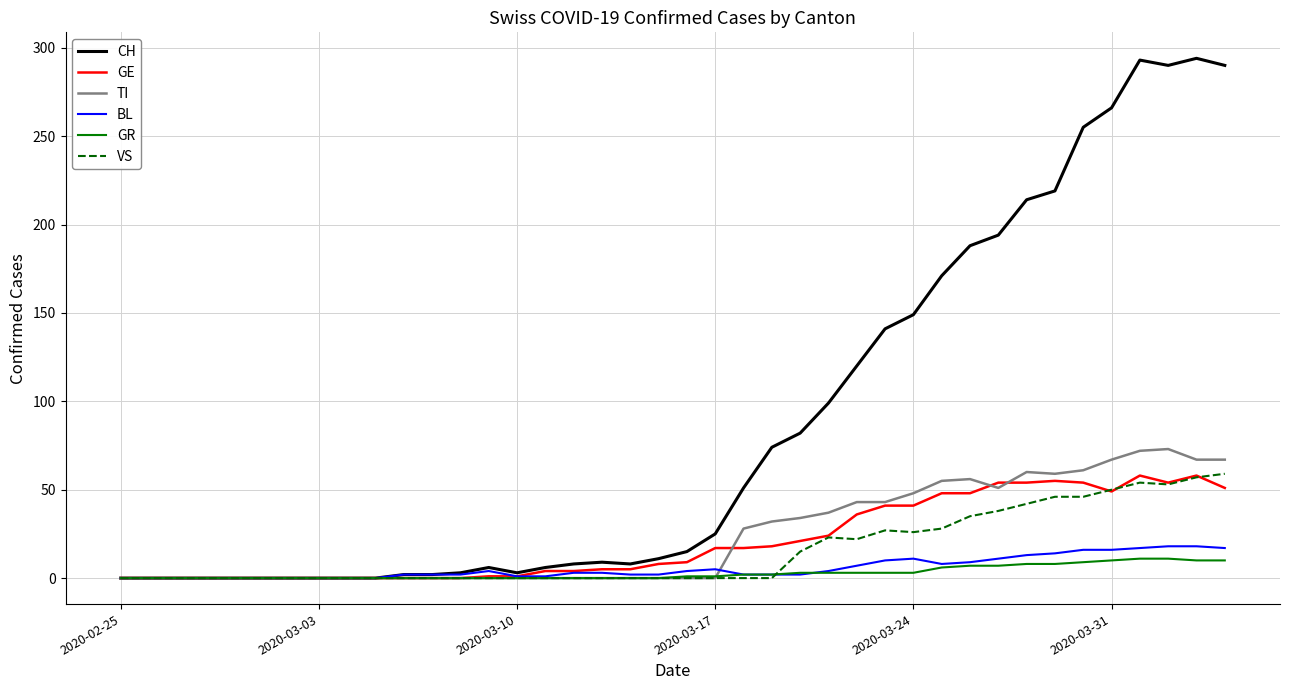

What is the maximum value shown in the chart?

294